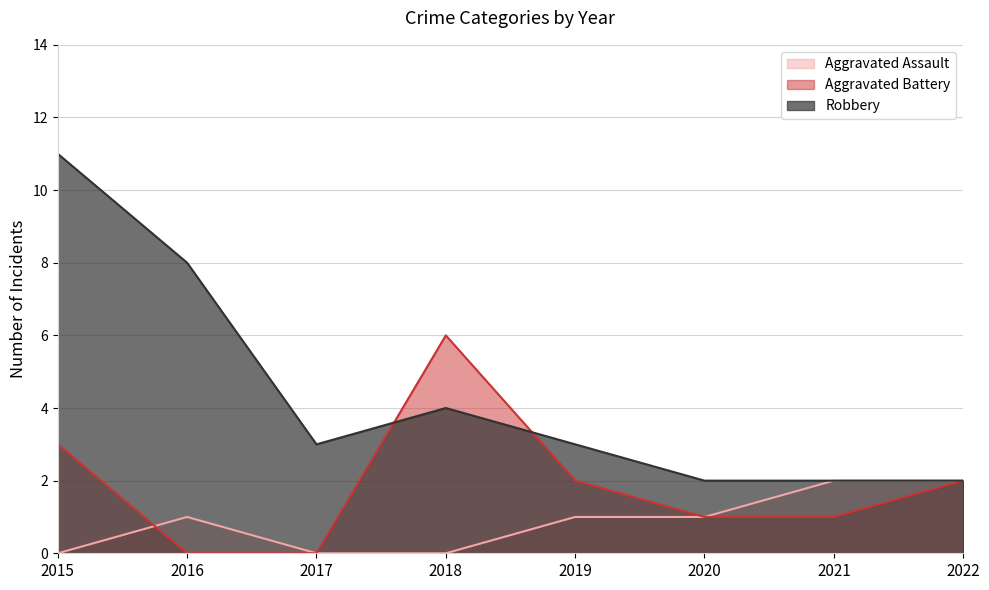

The value of Aggravated Assault at 2015 is 1. True or false?

False